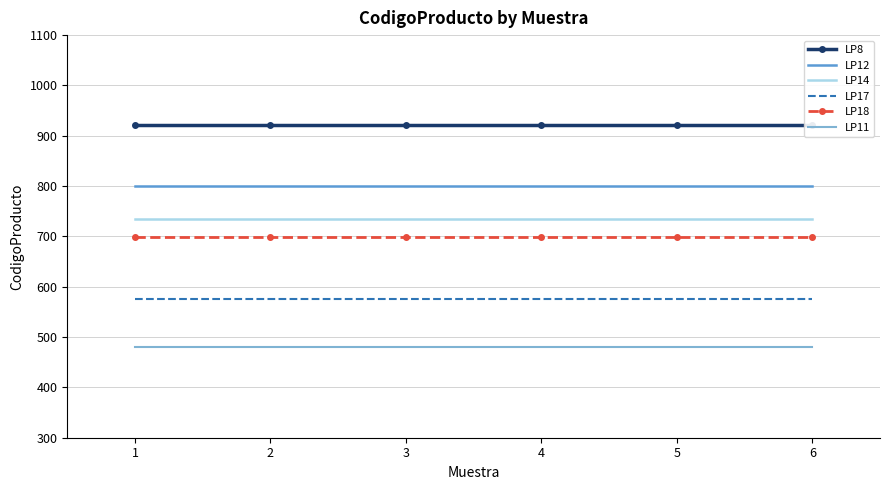

How many lines are shown in the chart?

6